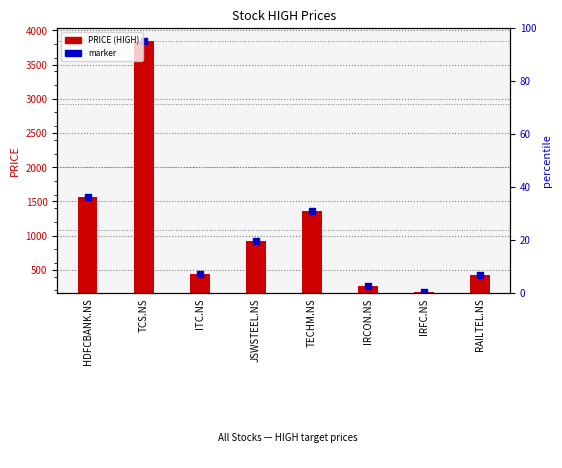

What are all the series names shown in the legend?

PRICE, marker